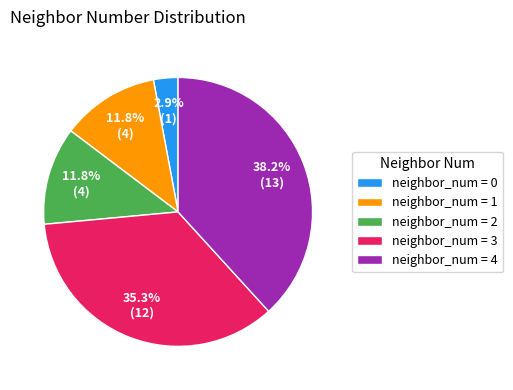

What is the ratio of the value at neighbor_num = 2 to the value at neighbor_num = 1?

1.0